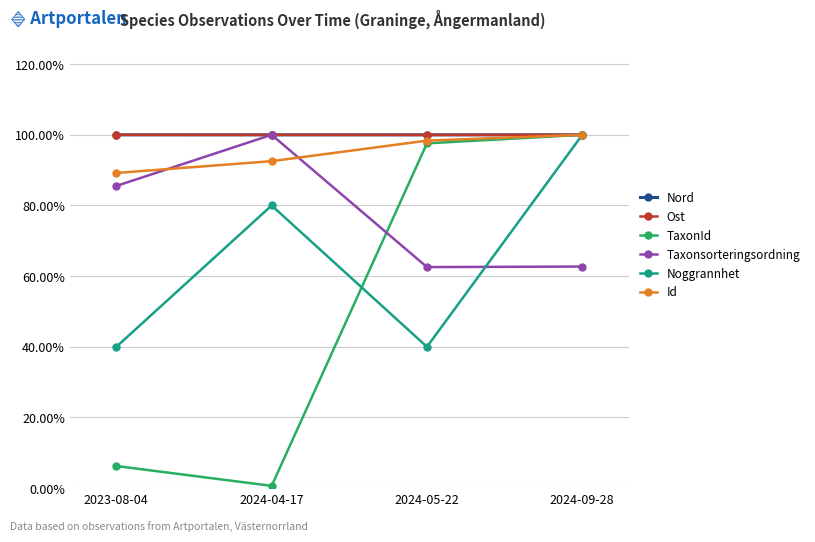

Reading left to right, extract all data points from this chart.

Nord: 1.0	1.0	1.0	1.0
Ost: 1.0	1.0	1.0	1.0
TaxonId: 0.1	0.0	1.0	1.0
Taxonsorteringsordning: 0.9	1.0	0.6	0.6
Noggrannhet: 0.4	0.8	0.4	1.0
Id: 0.9	0.9	1.0	1.0